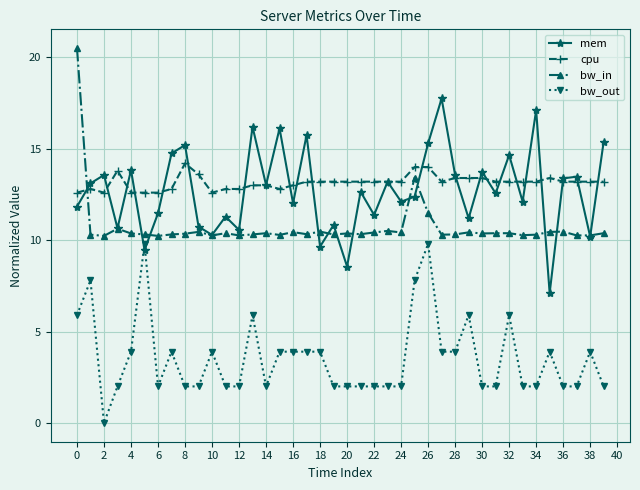

What is the highest value of the bw_out series?

9.8